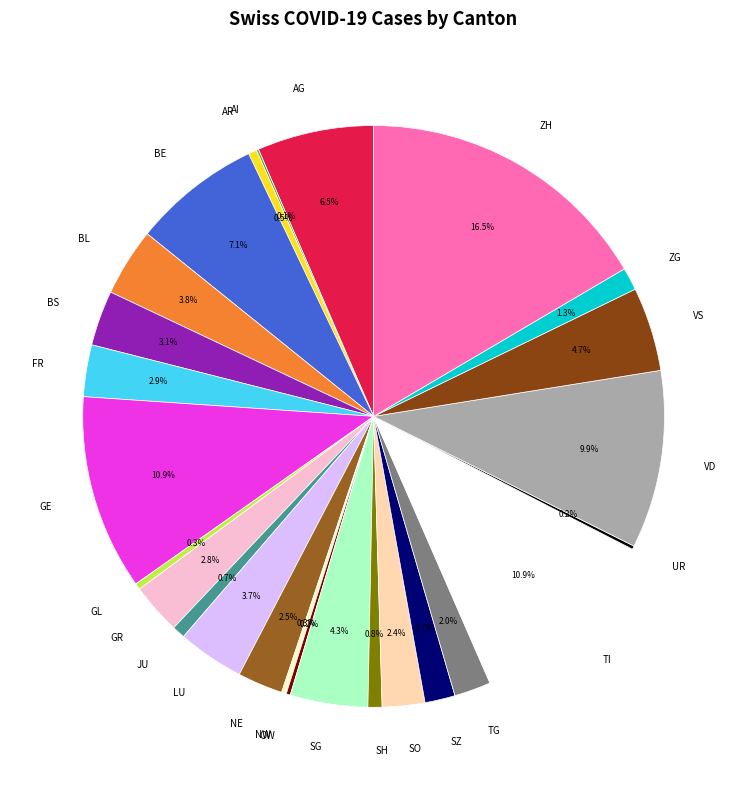

Combined, what portion of the pie is SG and SH?

5.1%